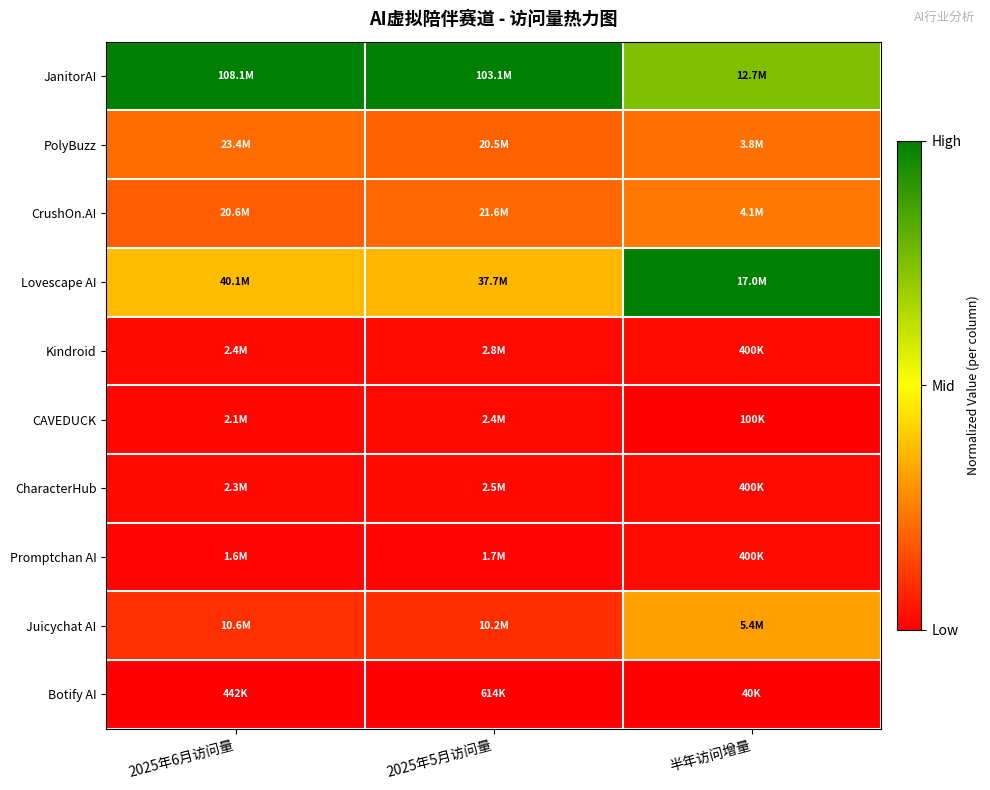

How many categories are shown in the chart?

3